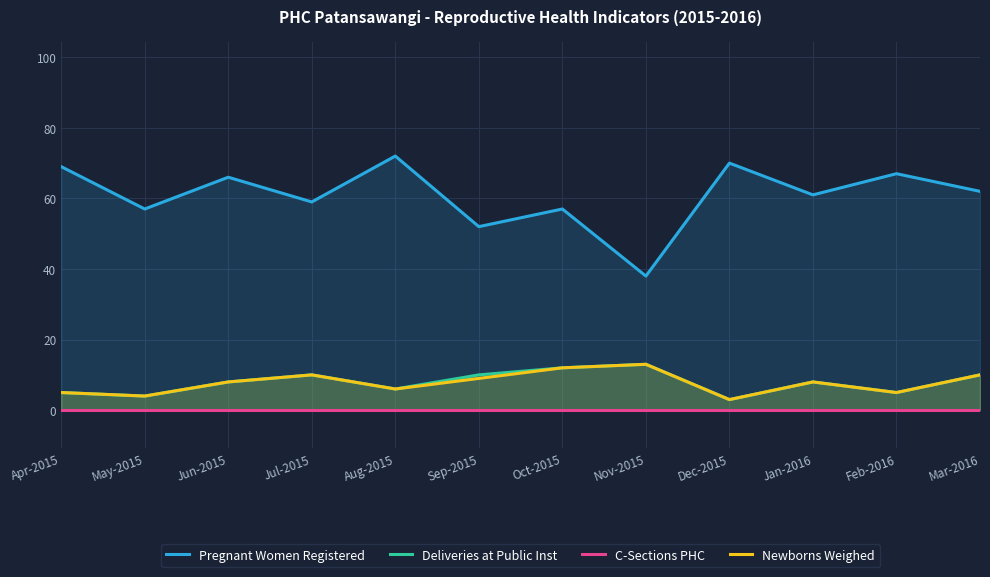

Where does the Newborns Weighed series first go above 8?

Jul-2015